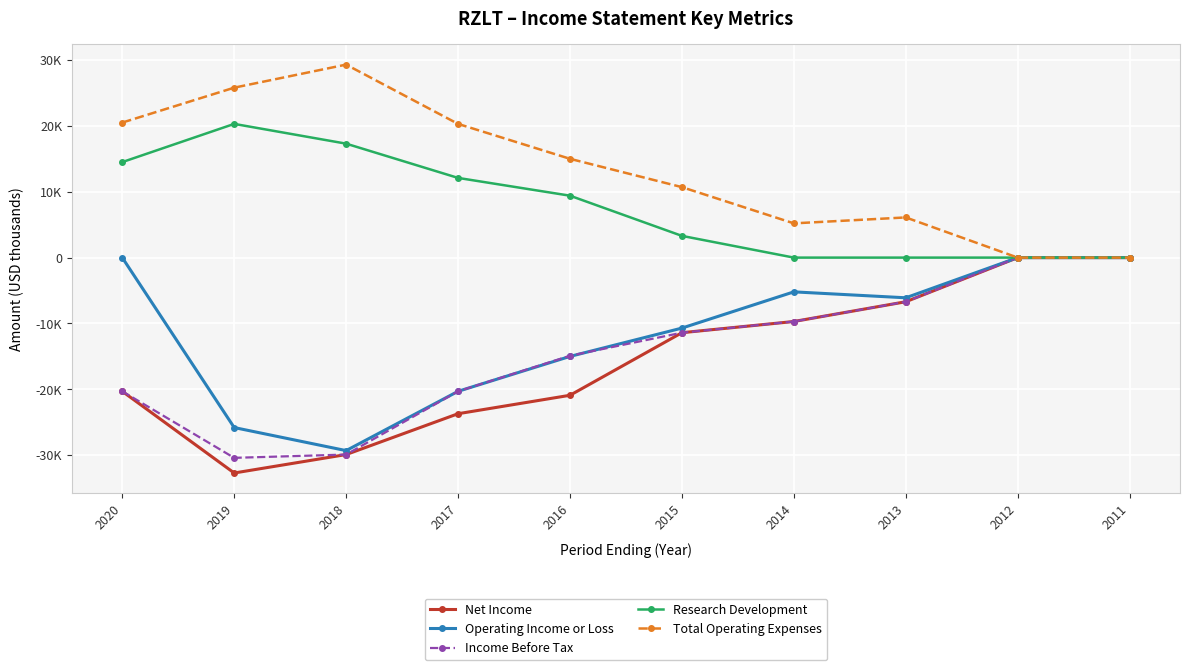

Is this an area chart (filled region under the line)?

No